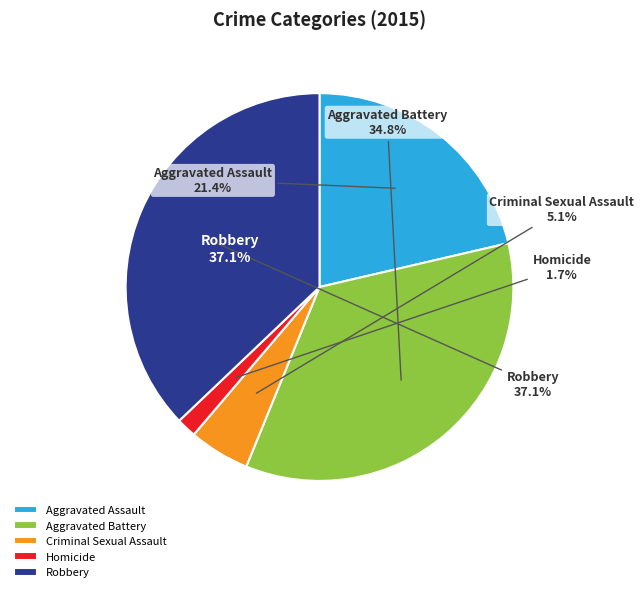

What is the largest slice in the pie chart?

Robbery